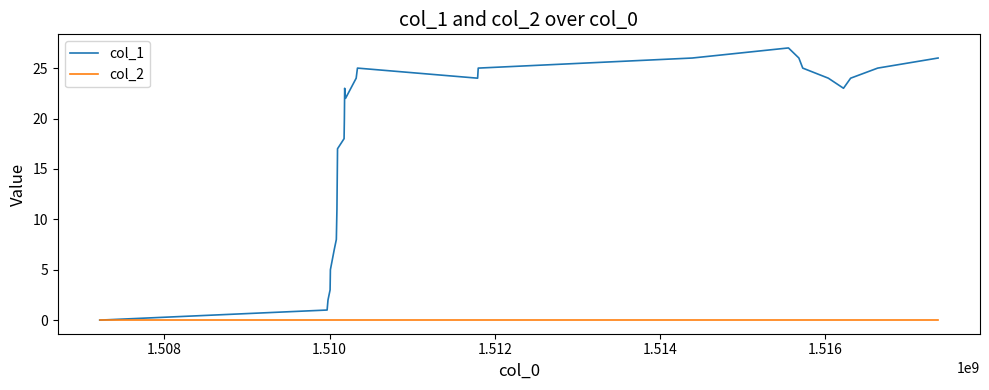

Reading right to left, extract all data points from this chart.

col_1: 26	25	24	23	24	25	26	27	26	25	24	25	24	22	23	20	18	17	14	11	8	7	5	3	2	1	0
col_2: 0	0	0	0	0	0	0	0	0	0	0	0	0	0	0	0	0	0	0	0	0	0	0	0	0	0	0